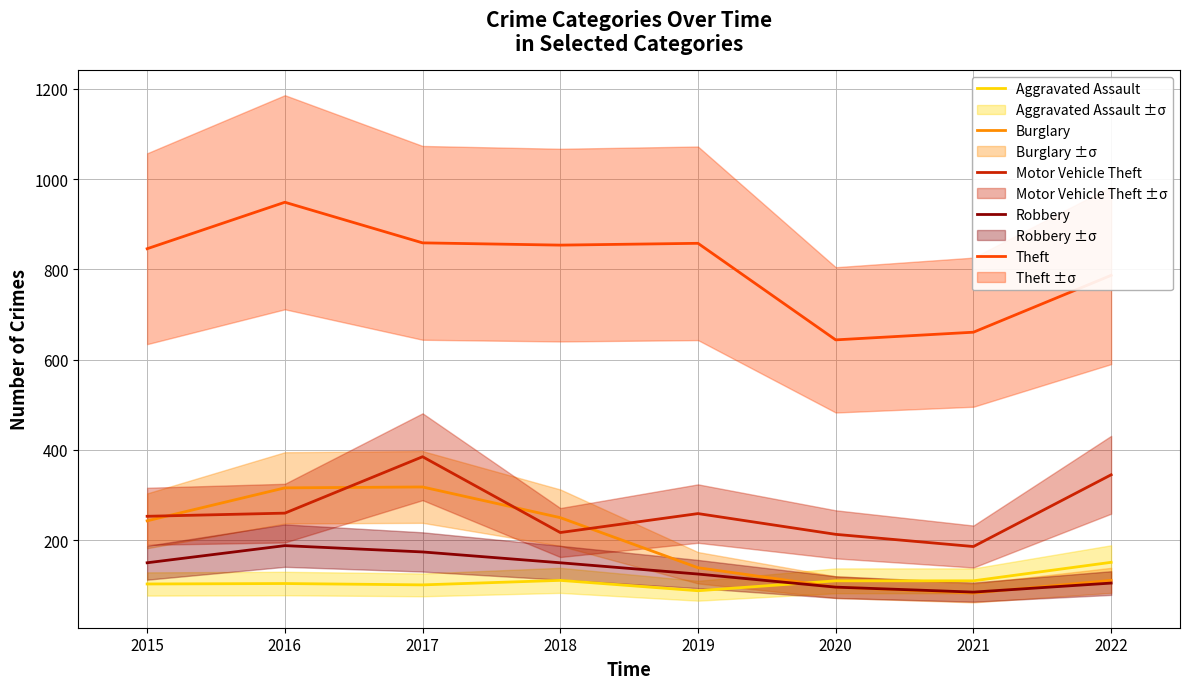

Which series has the widest spread of values?

Theft